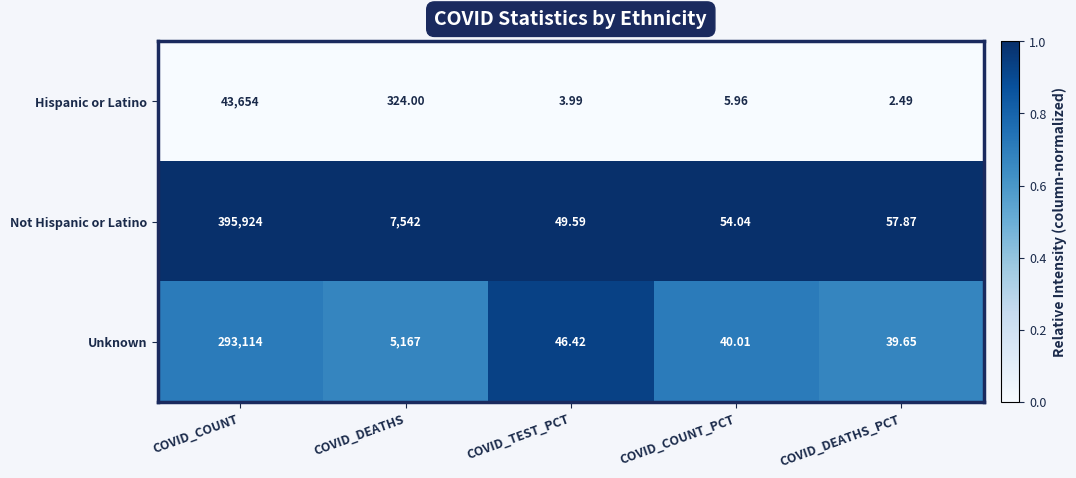

List the series in order of their overall mean, highest first.

Not Hispanic or Latino, Unknown, Hispanic or Latino